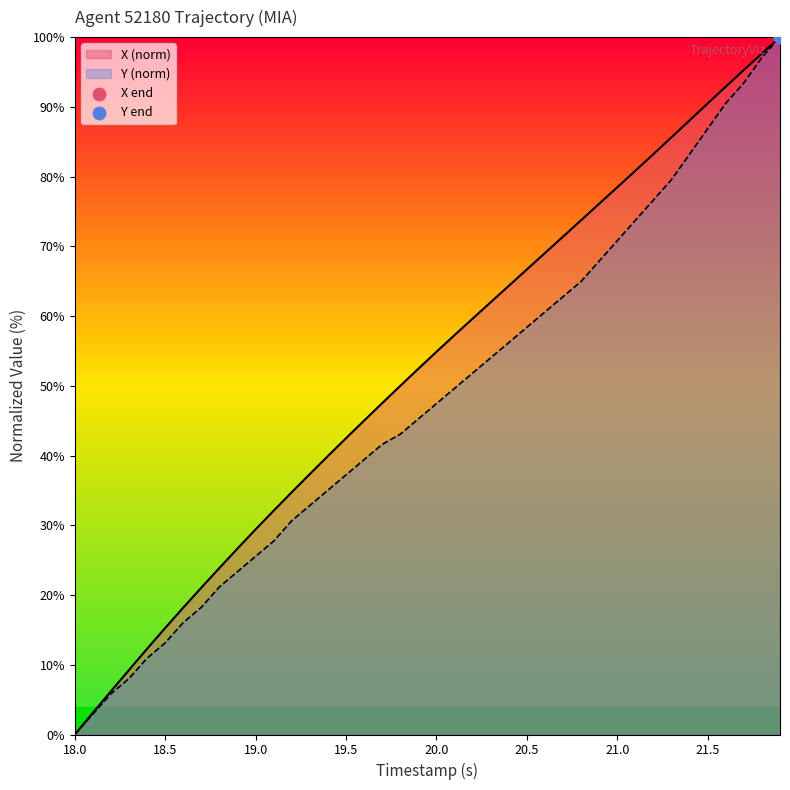

What are all the series names shown in the legend?

X, Y